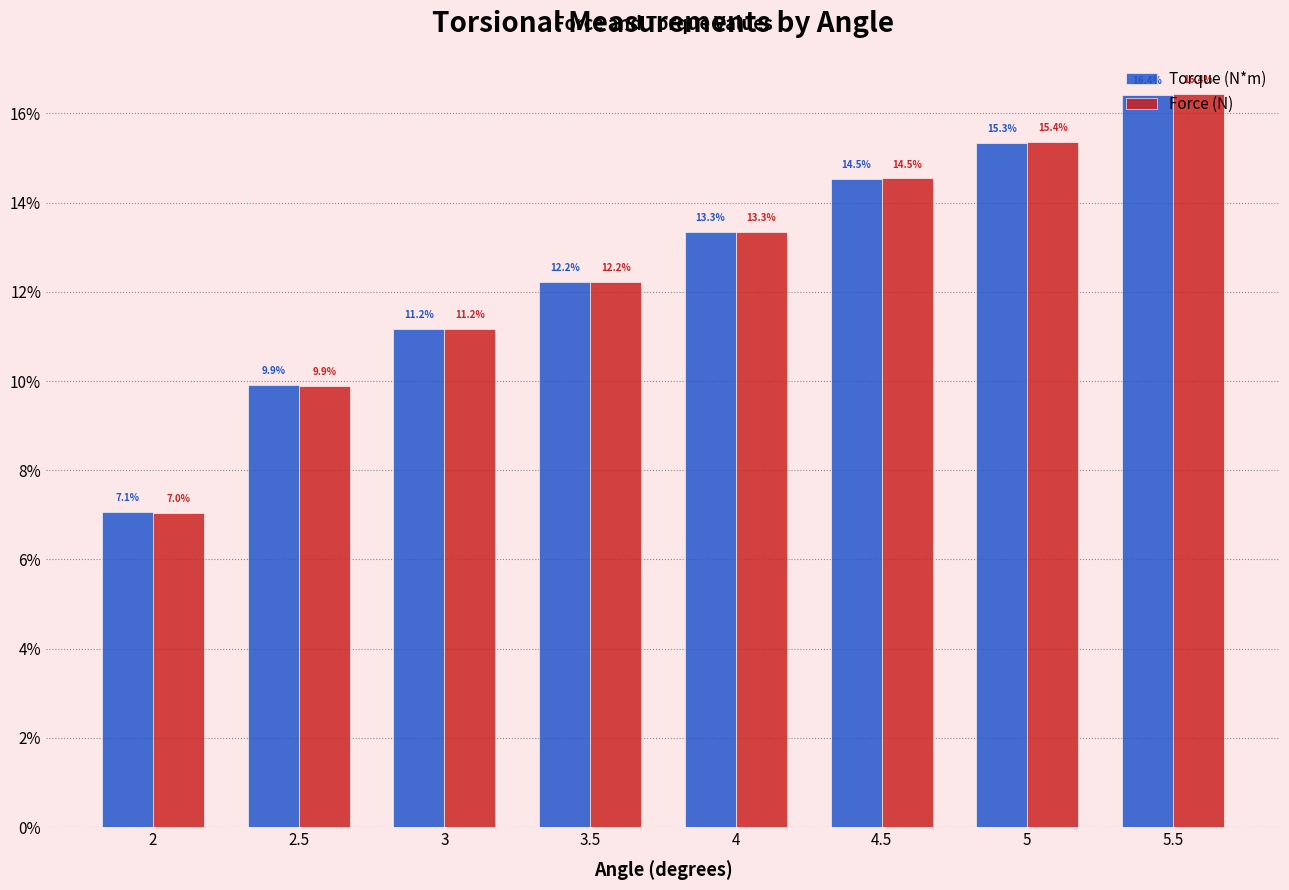

Rank the series by their average value, from lowest to highest.

Force (N), Torque (N*m)